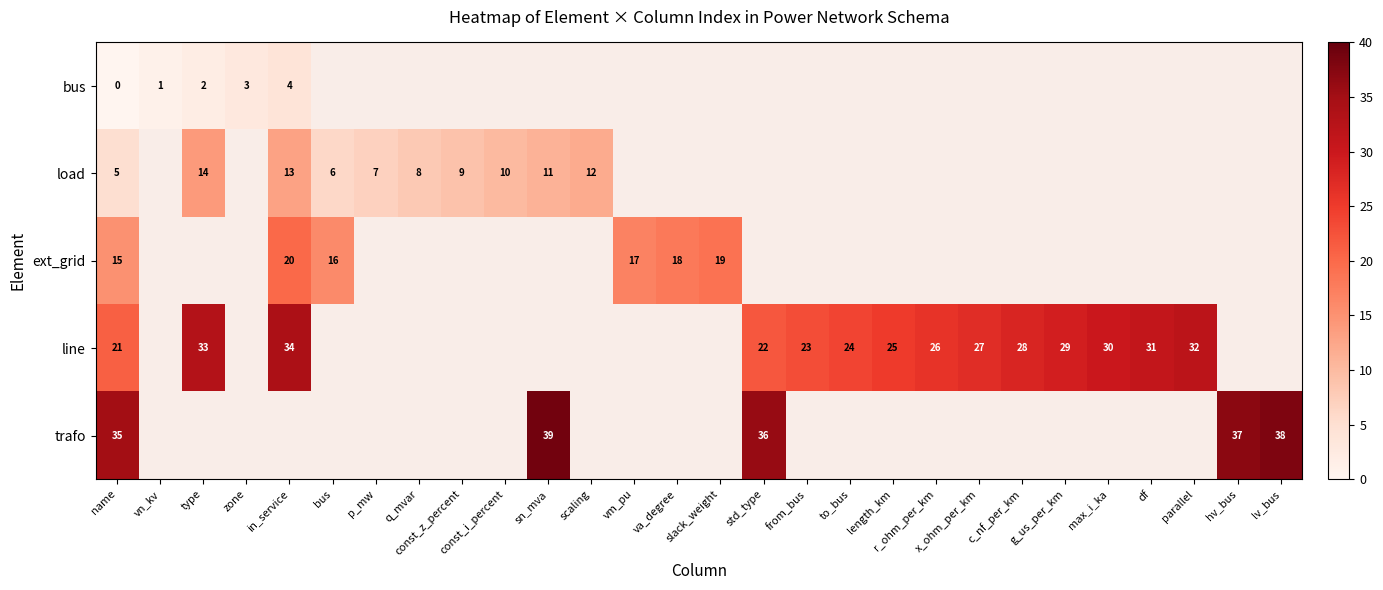

What is the maximum value for row_1?

14.0